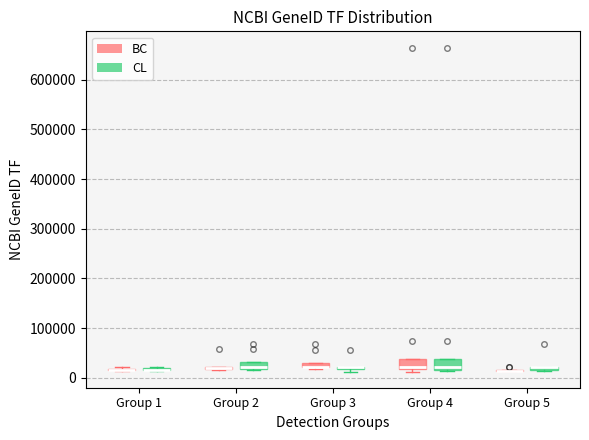

Where is the lower edge of the box for Group 3 (BC) on the y-axis? The values are not printed on the chart, so give them approximately, as read against the axis.

20000